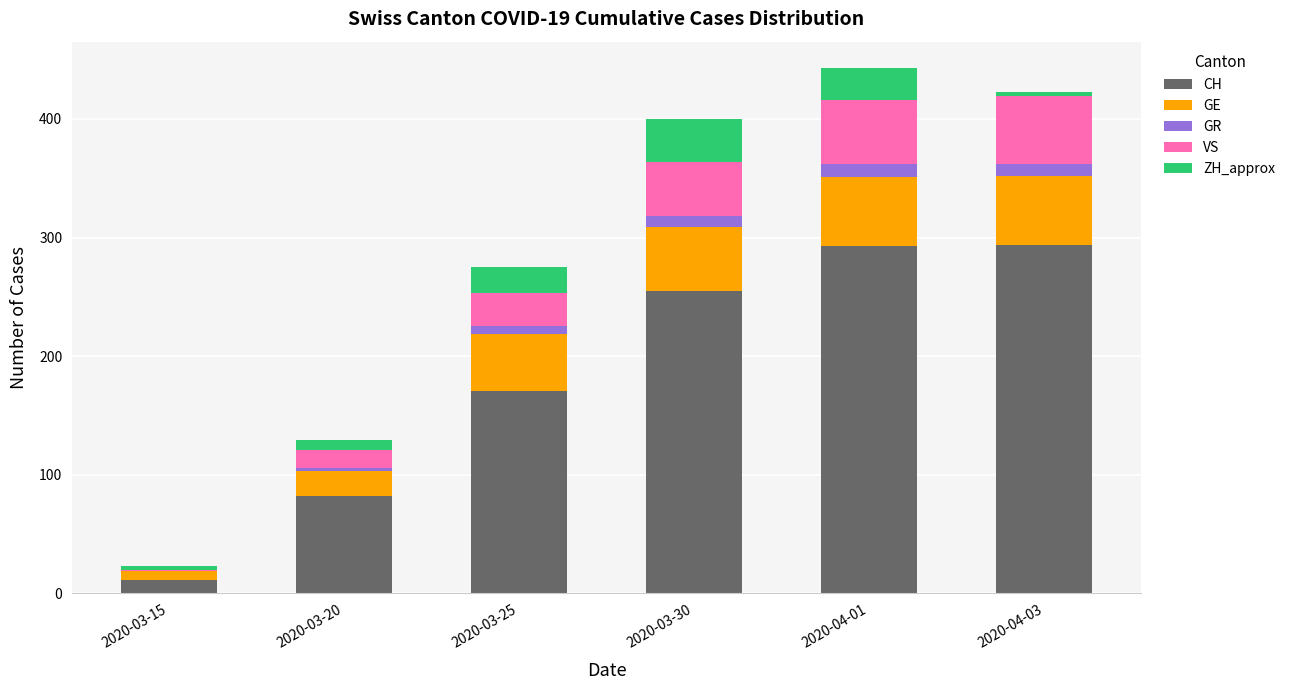

What is the maximum value for CH?

294